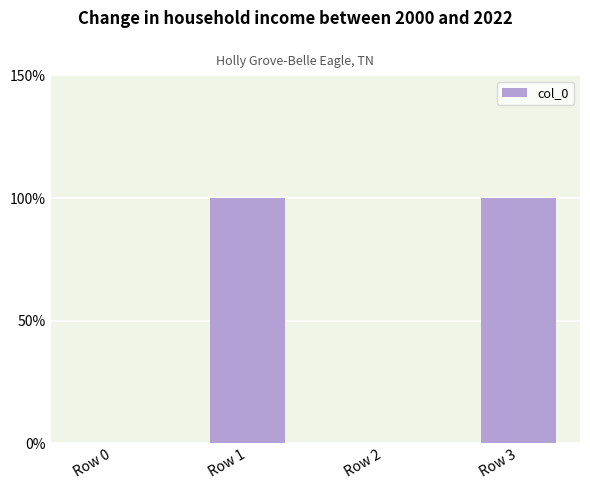

True or false: the data shows 1 at Row 1.

True